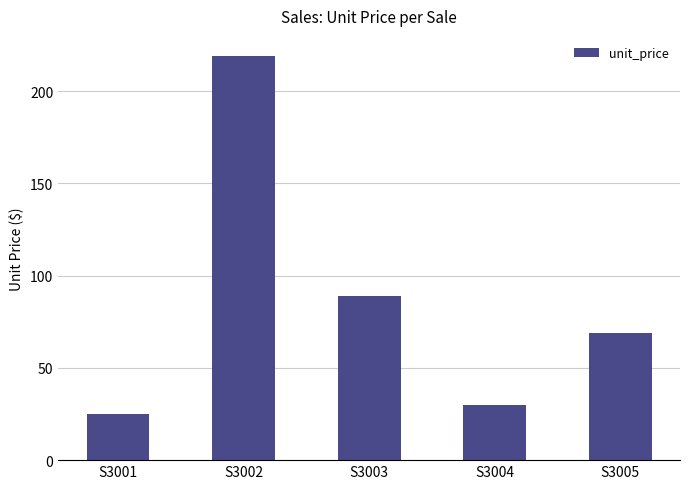

What is the average value?

86.4